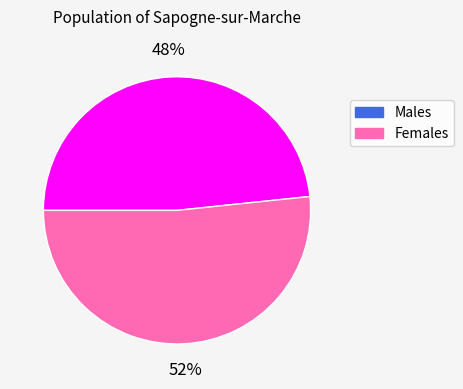

How many slices are in this pie chart?

2